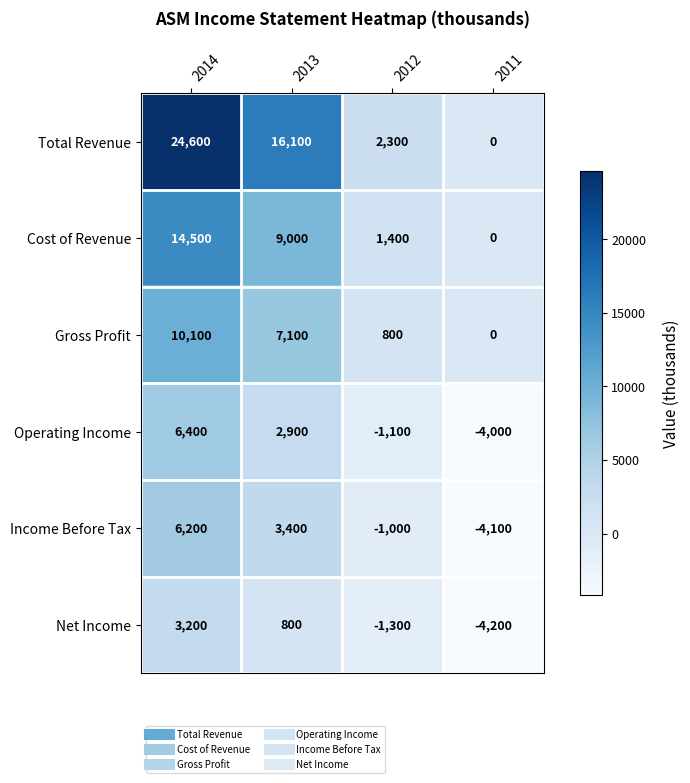

Which series changed the most between 2014 and 2013?

Total Revenue